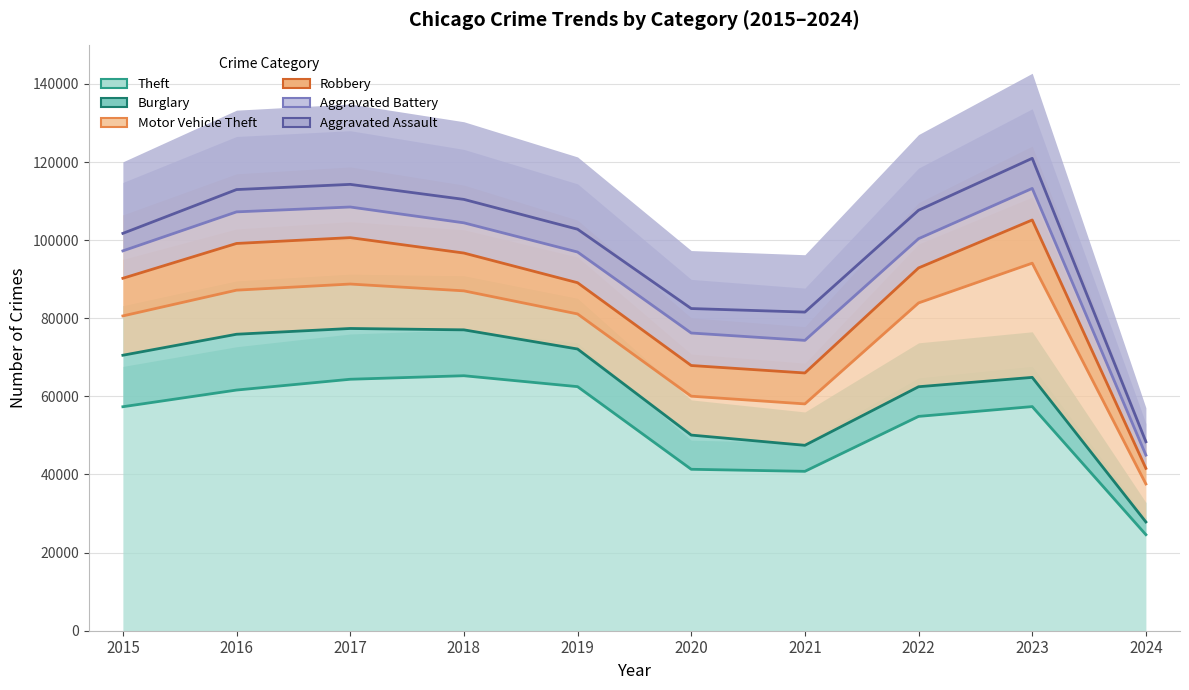

What is the difference between the Aggravated Assault values at 2016 and 2017?

1330